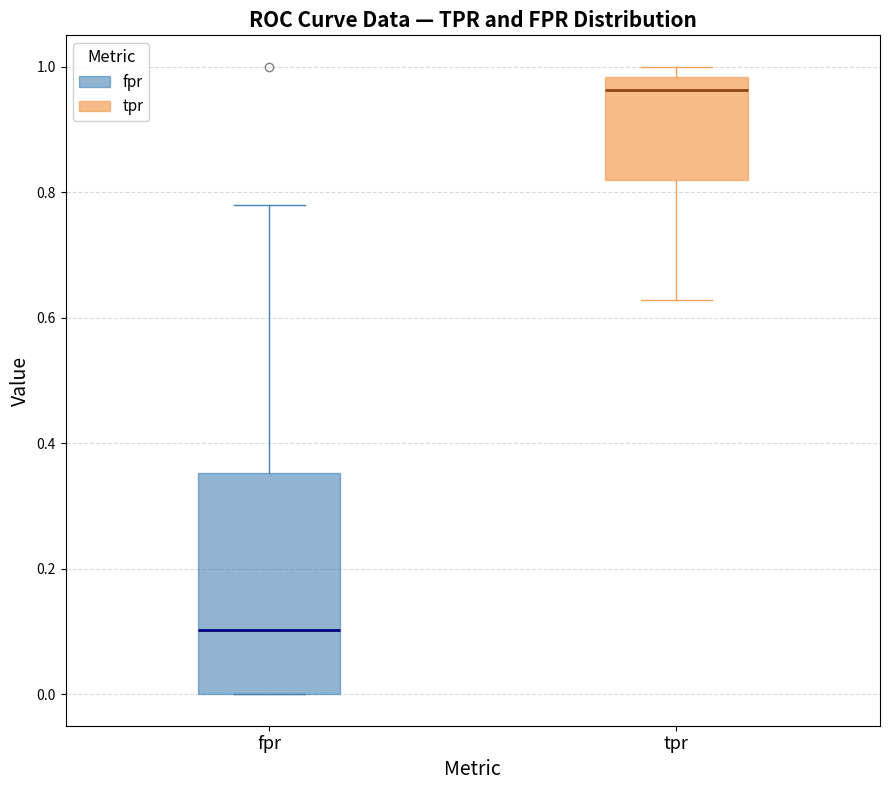

Comparing the boxes themselves (not the whiskers), which one is the tallest?

fpr